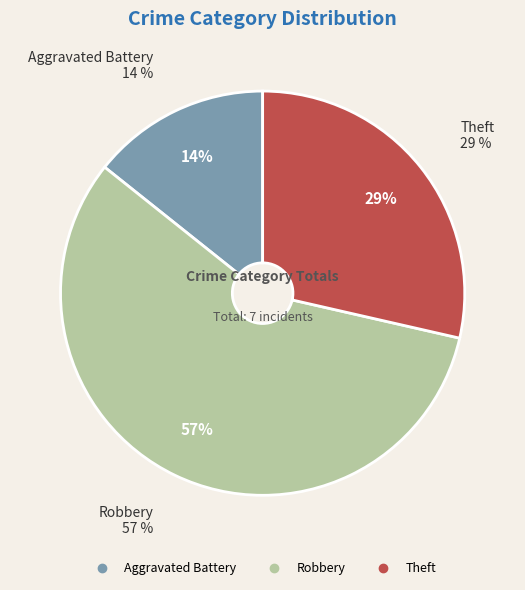

To the nearest percent, what portion does Theft represent?

29%